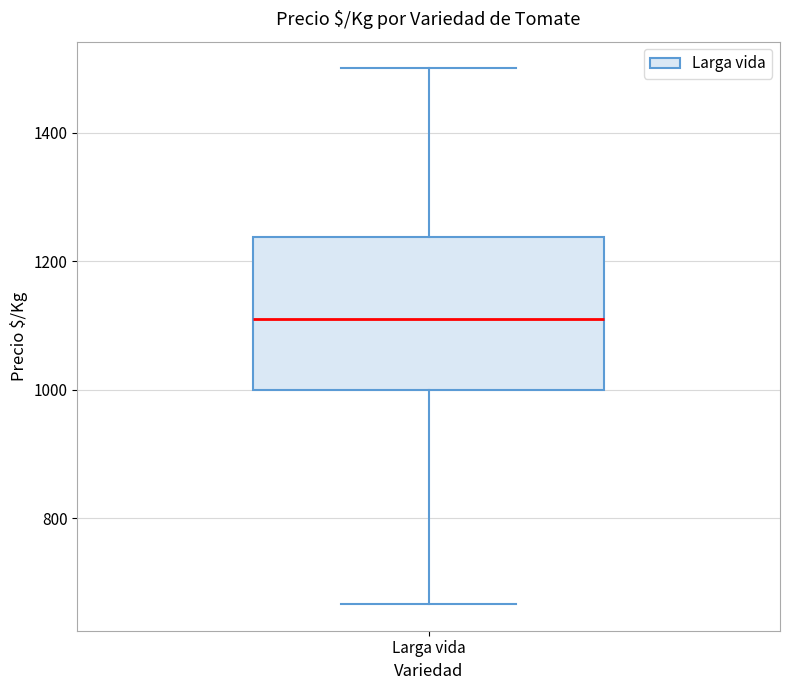

Read this box plot against the y-axis: the position of the median line, the range covered by the box, and the ends of both whiskers. The values are not printed on the chart, so give them approximately, as read against the axis.

median 1120, box 1000 to 1240, whiskers 660 to 1500